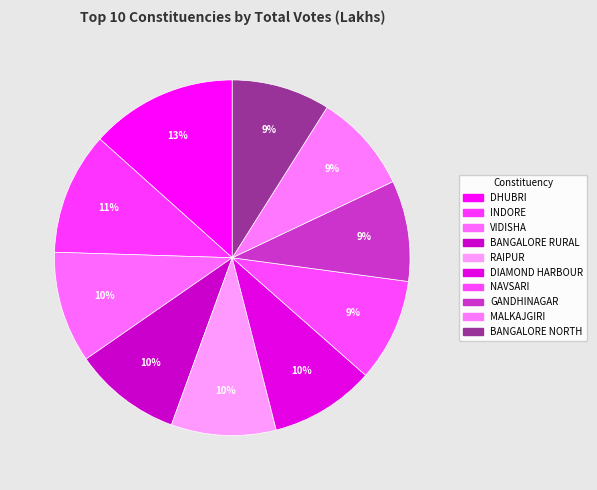

True or false: MALKAJGIRI accounts for 18% of the total.

False